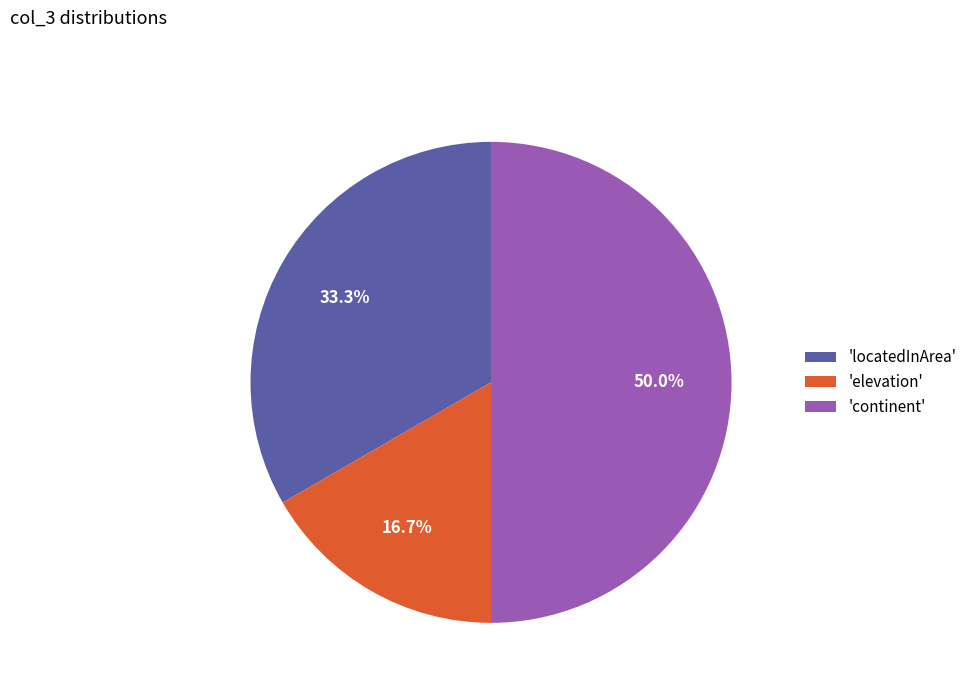

Rank the categories by value from lowest to highest.

'elevation', 'locatedInArea', 'continent'